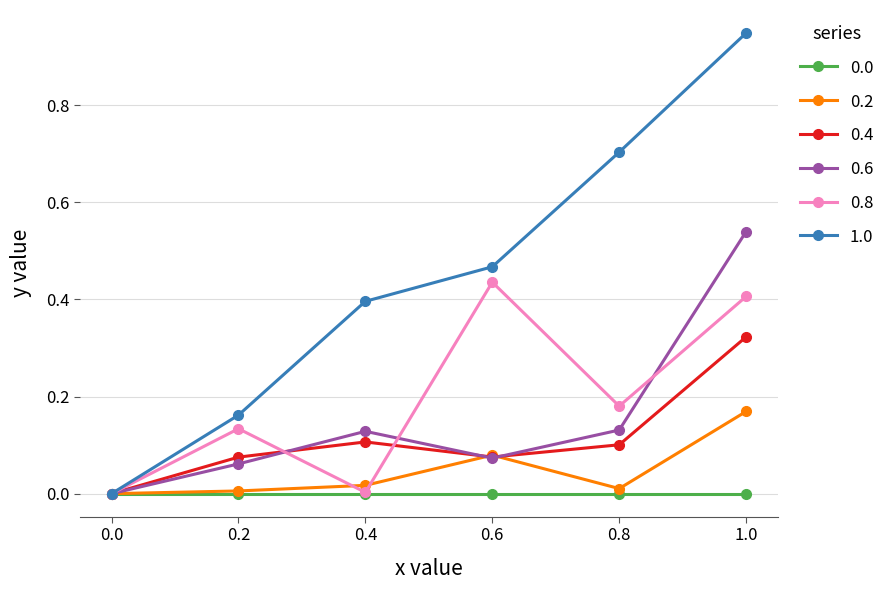

Where is the first local minimum for 0.6?

0.6